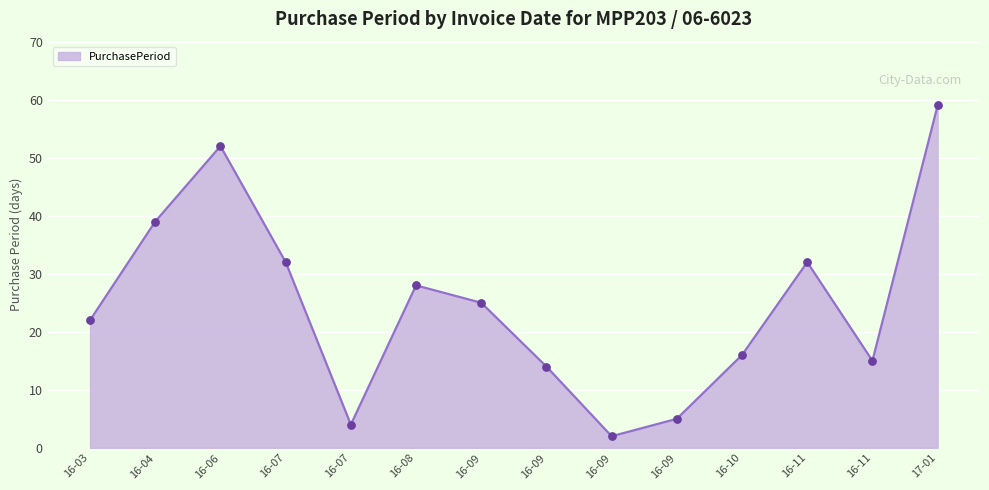

How many lines are shown in the chart?

1